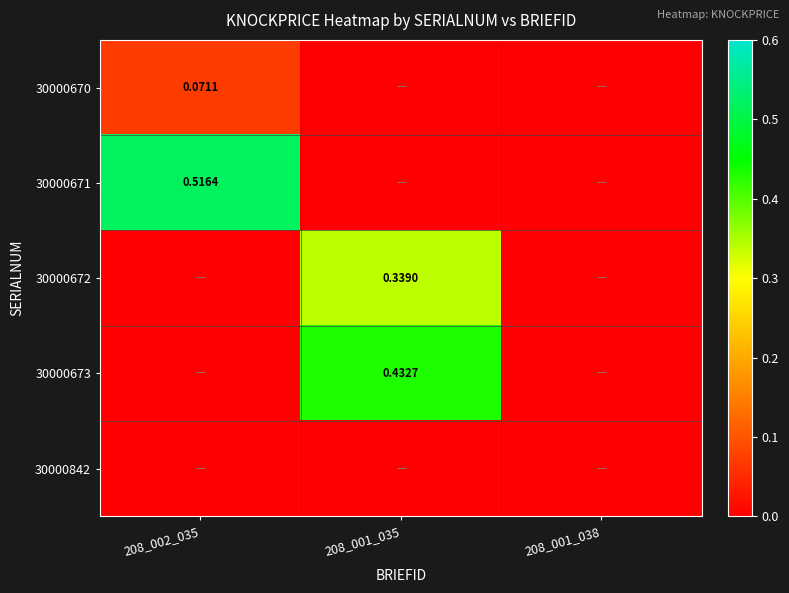

True or false: 30000672 has a value of 0.0 at 208_002_035.

True